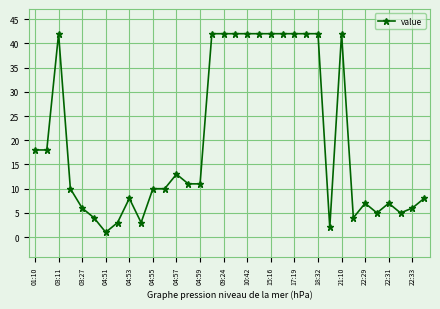

What is the average value?

20